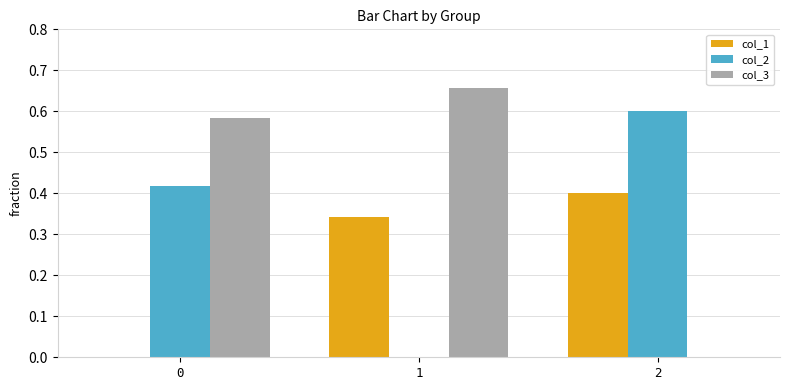

True or false: col_3 has a value of 0.0 at 2.

True